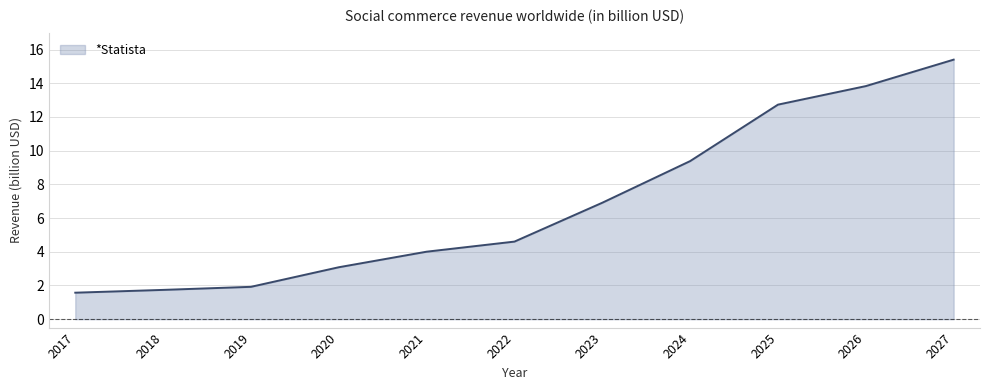

Read the value at 2027.

15.4